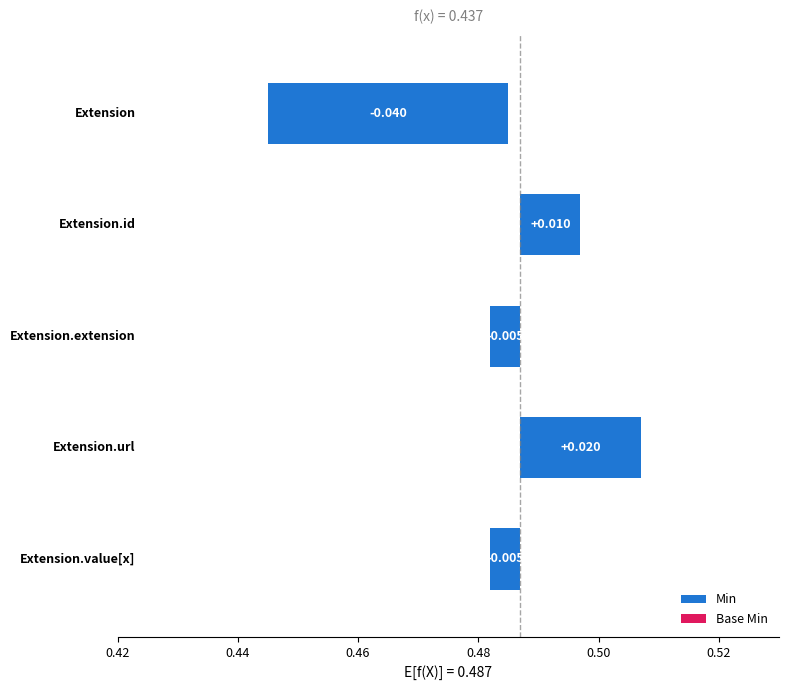

True or false: Base Min has a value of 0 at Extension.extension.

False